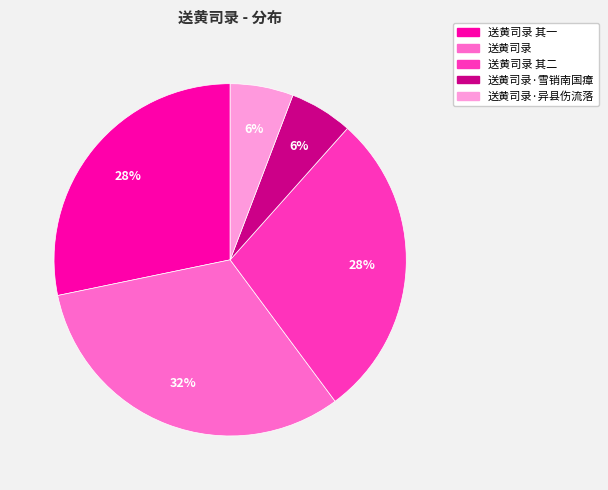

To the nearest percent, what percentage of the pie is 送黄司录·雪销南国瘴?

6%